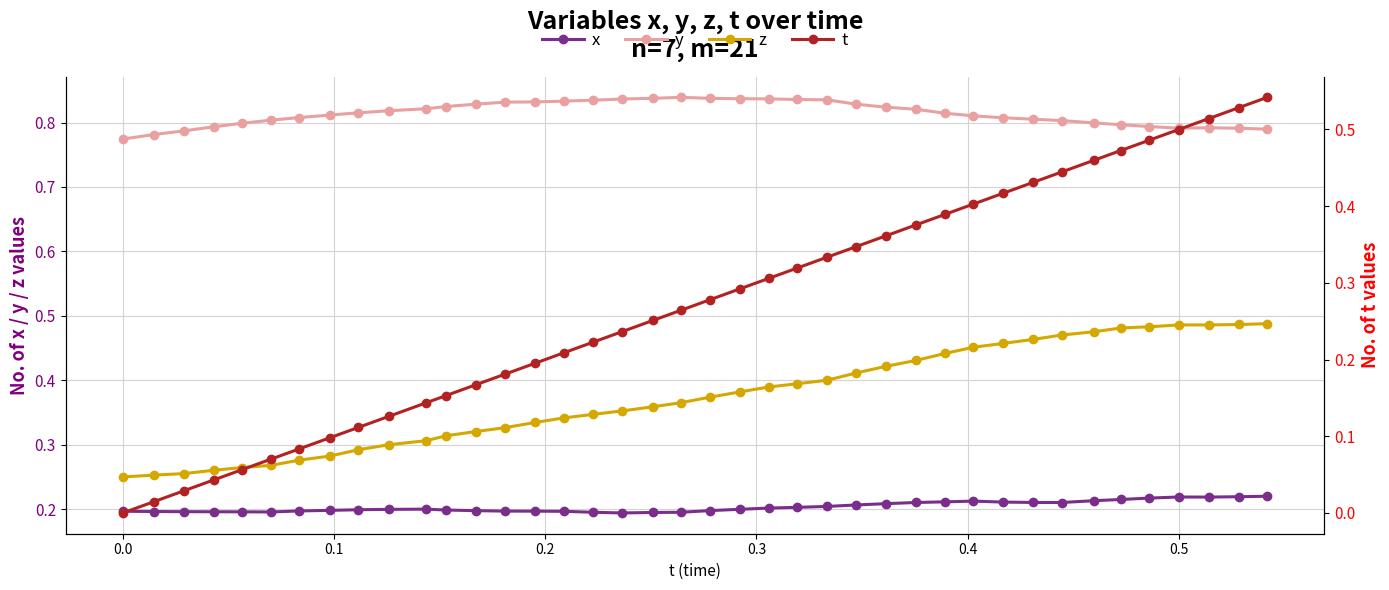

True or false: x and z cross at least once.

False